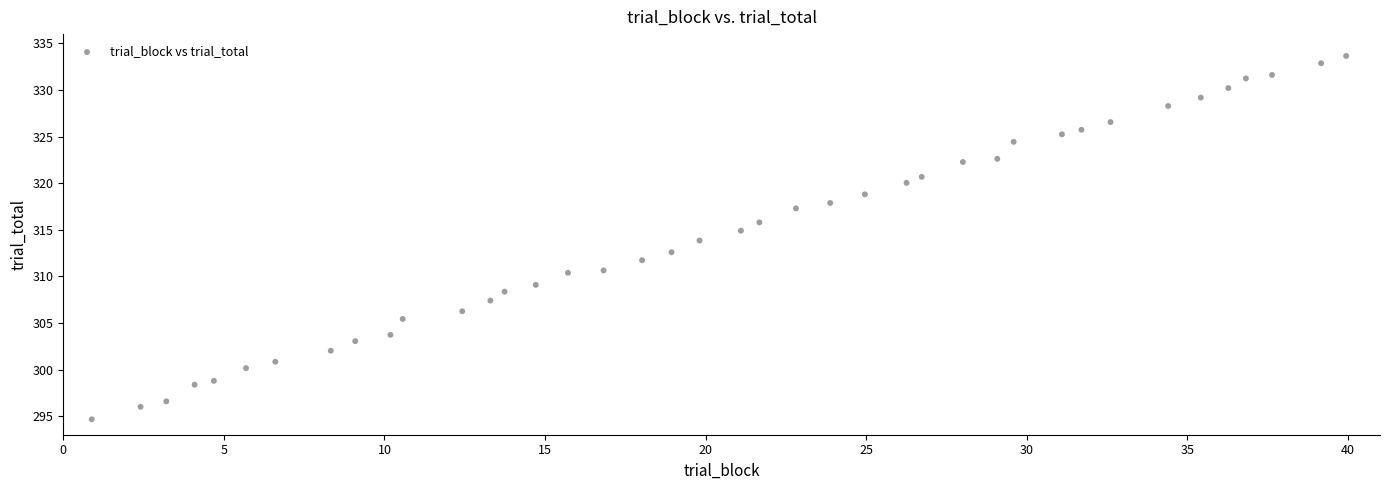

What is the range of X values (max minus min)?

39.1